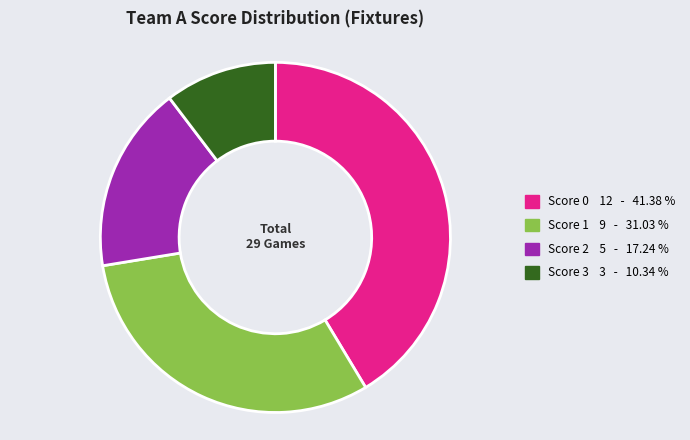

How many slices are in this pie chart?

4